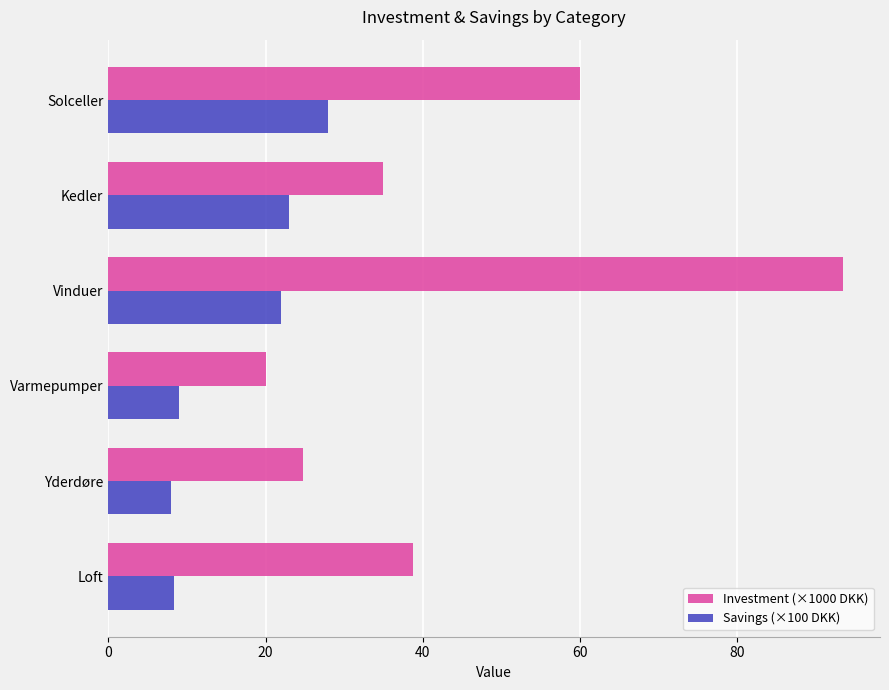

At which category is the sum across all series the highest?

Vinduer